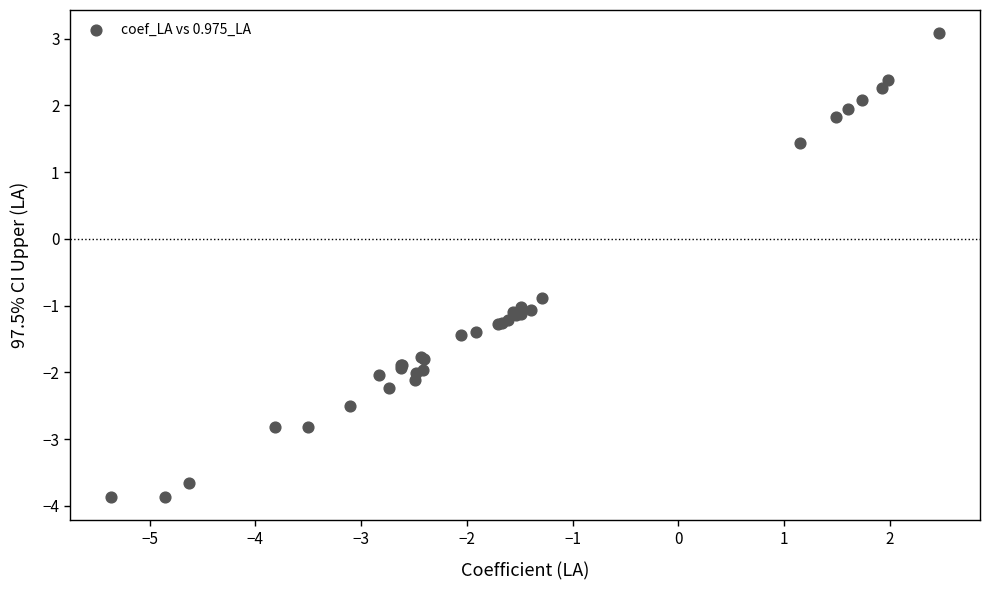

What Y value in the scatter plot is closest to 0?

-0.9